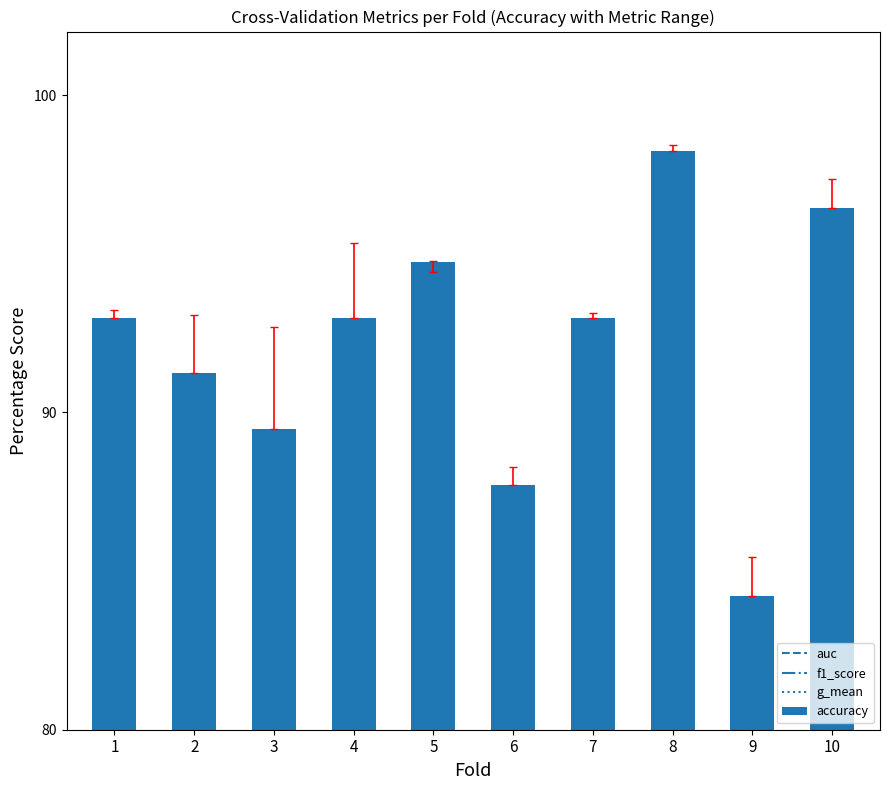

Where is the data nearest to the value 91?

2